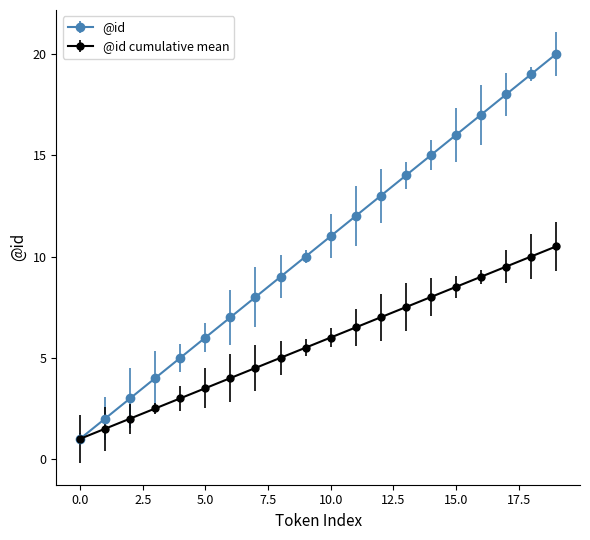

Which series has the widest spread of values?

@id